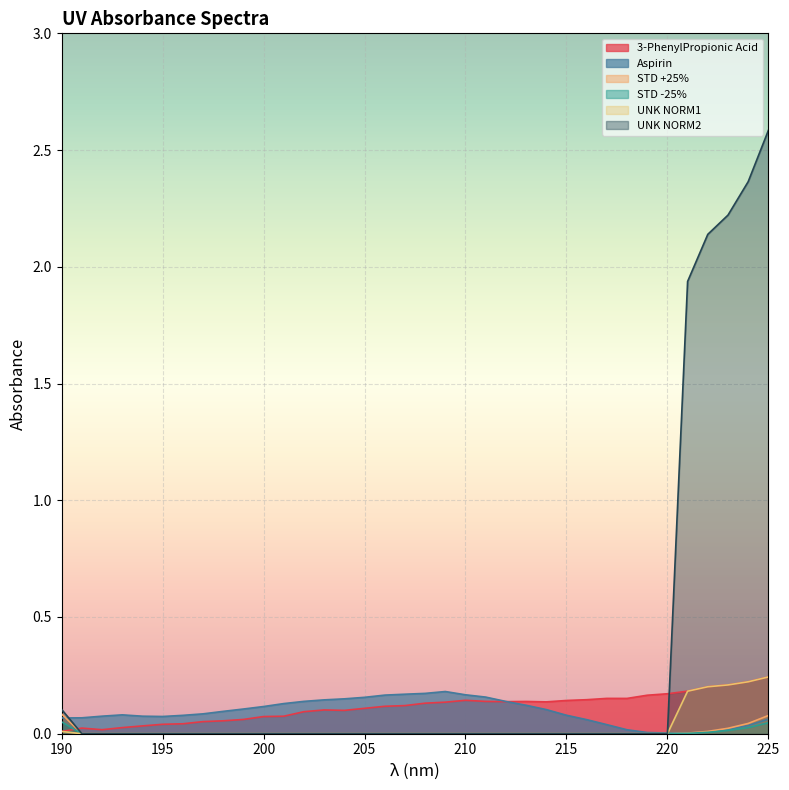

What are all the series names shown in the legend?

3-PhenylPropionic Acid, Aspirin, STD +25%, STD -25%, UNK NORM1, UNK NORM2